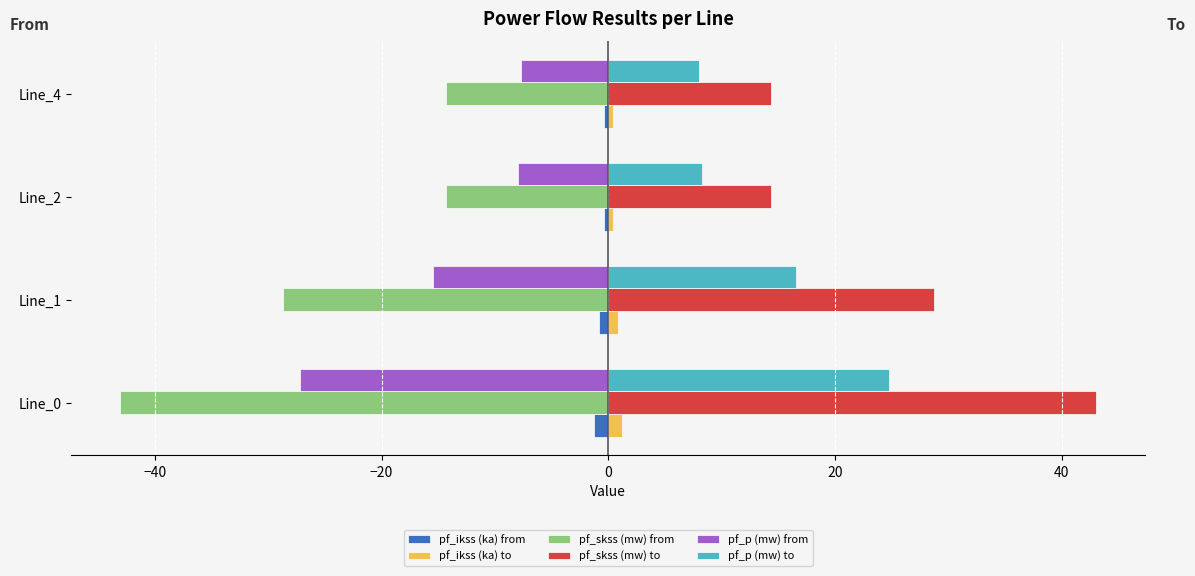

What is the difference between the second highest and minimum values in the pf_p (mw) from series?

19.2